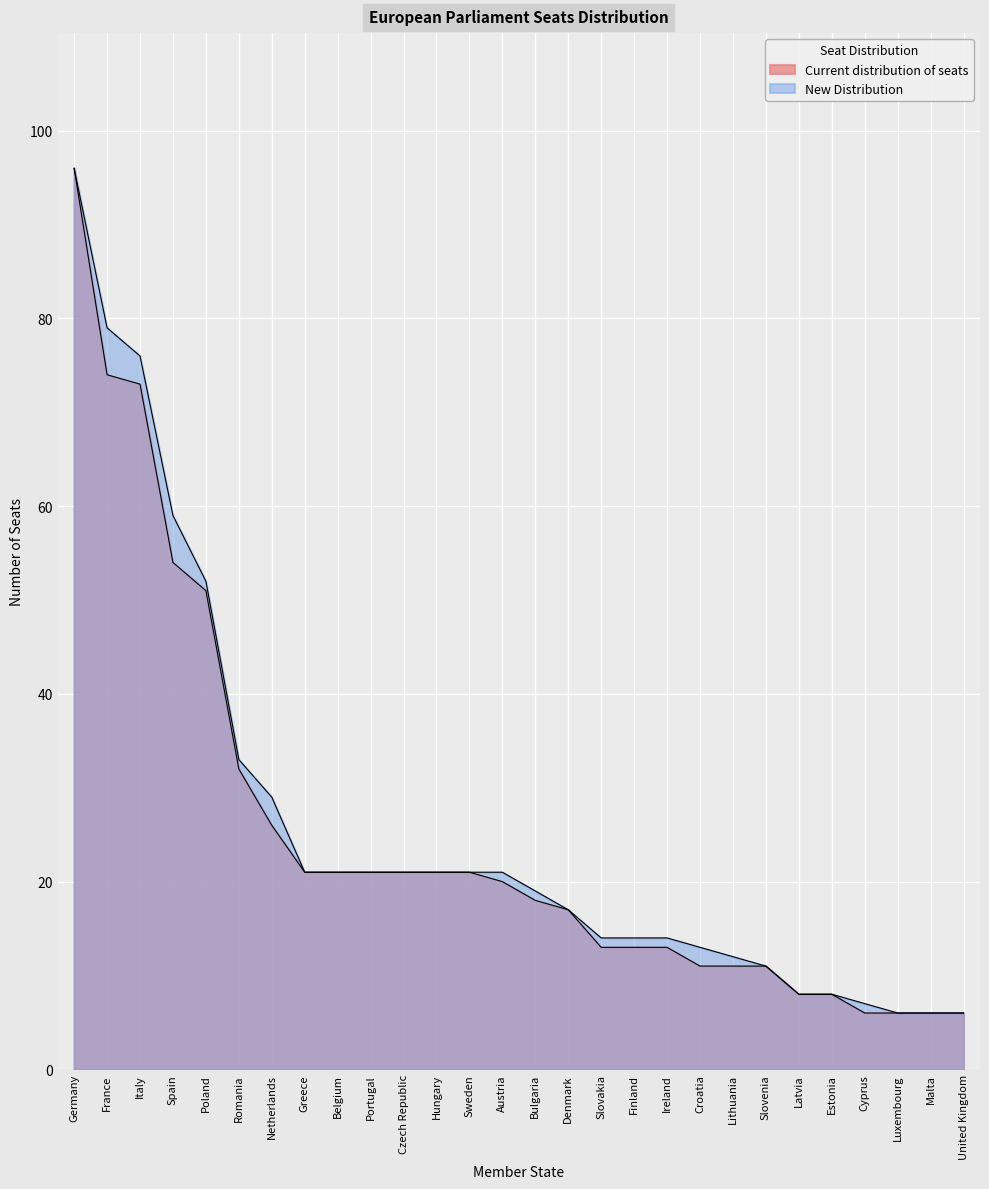

Which series changed the most between Bulgaria and Luxembourg?

New Distribution